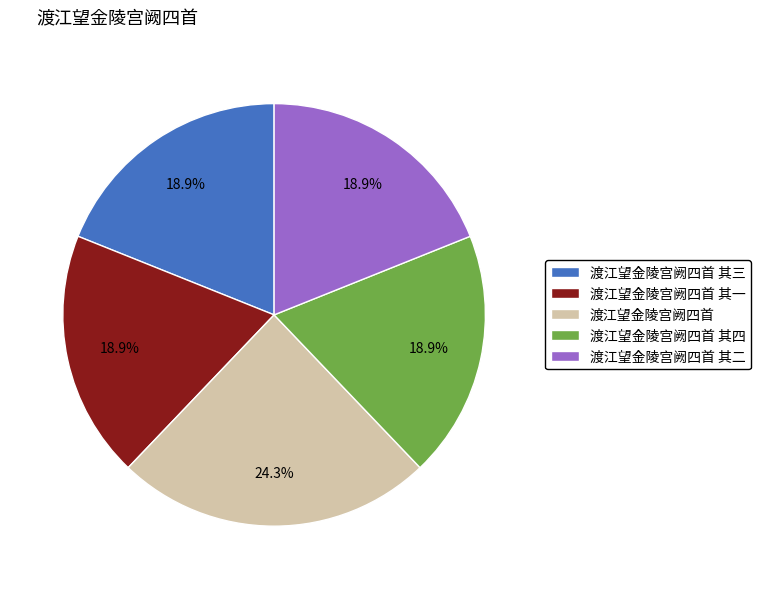

Is it true that 渡江望金陵宫阙四首 其一 is 32% of the pie?

False